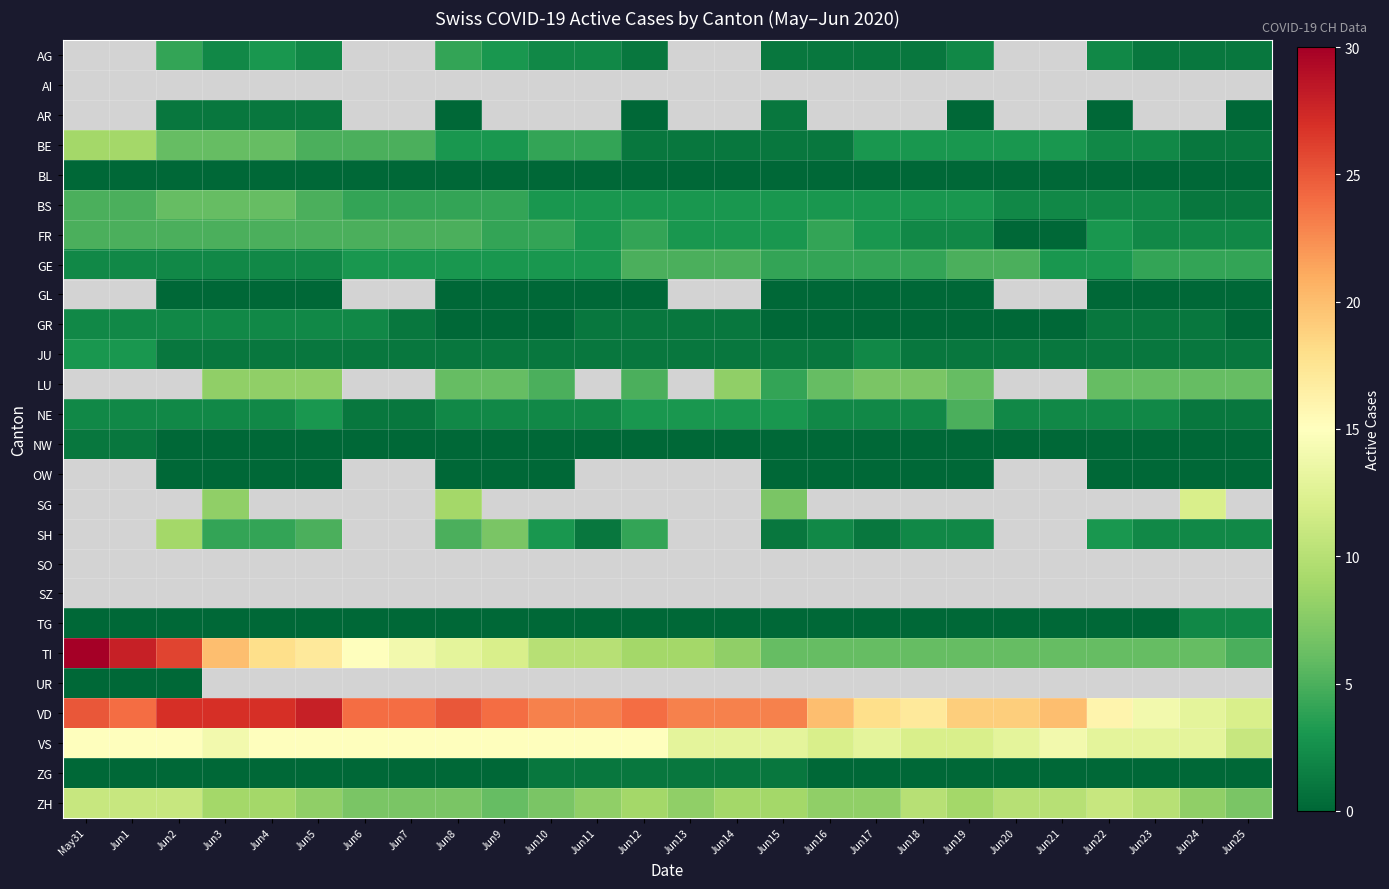

Is the value of ZG at Jun9 greater than the value of TI at May31?

No